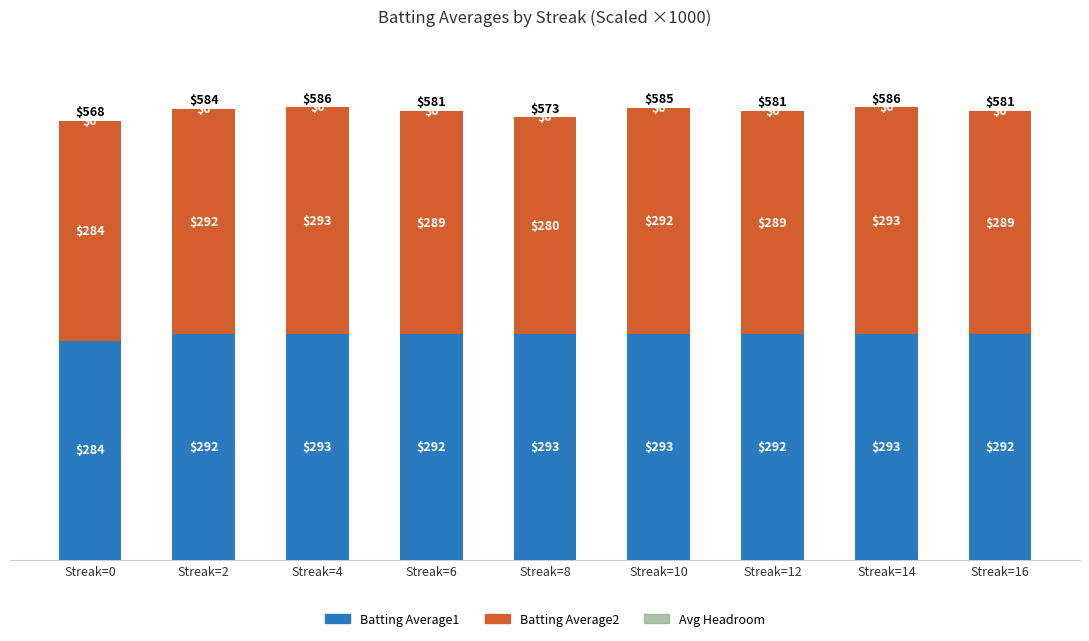

What is the total value across all series at Streak=0?

568